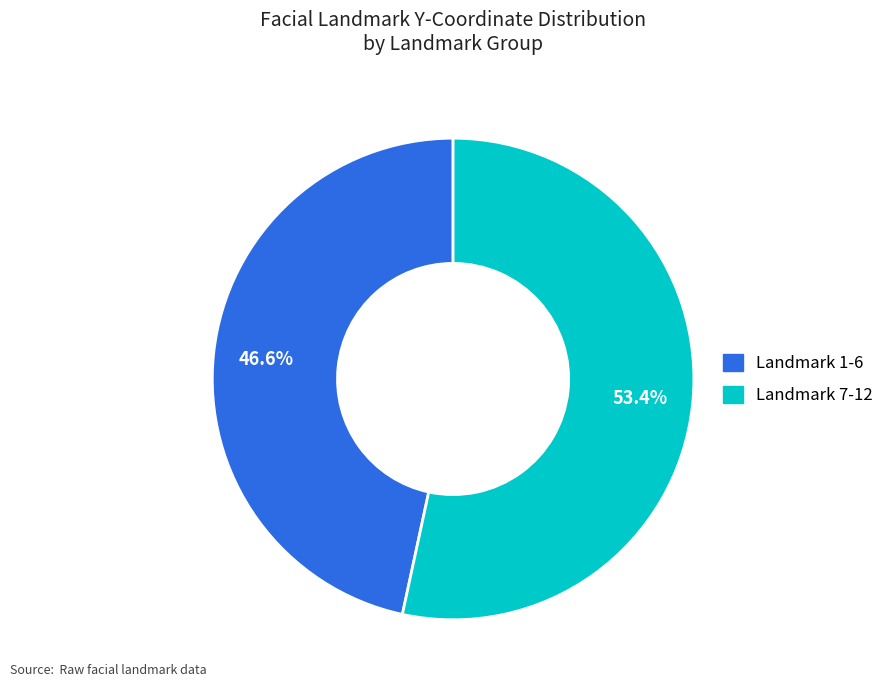

Does any single category account for the majority?

Yes